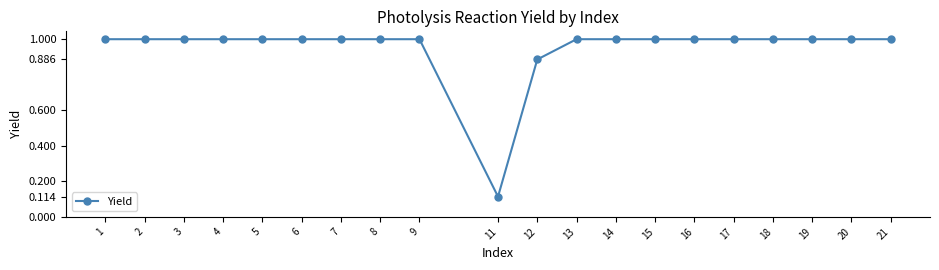

What is the sum of all values?

19.0